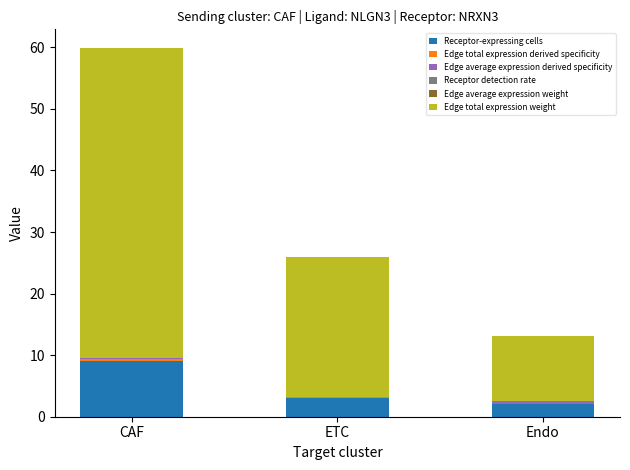

Which category has the highest value in the Receptor-expressing cells series?

CAF